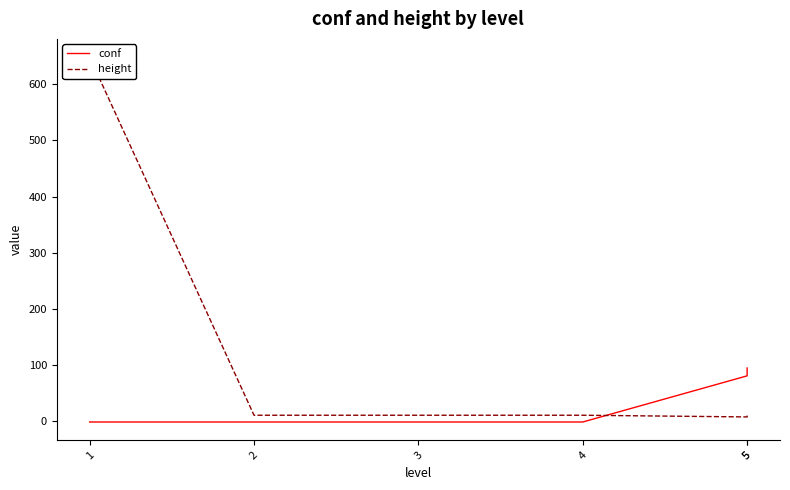

Which series ends up on top after the final intersection of conf and height?

conf